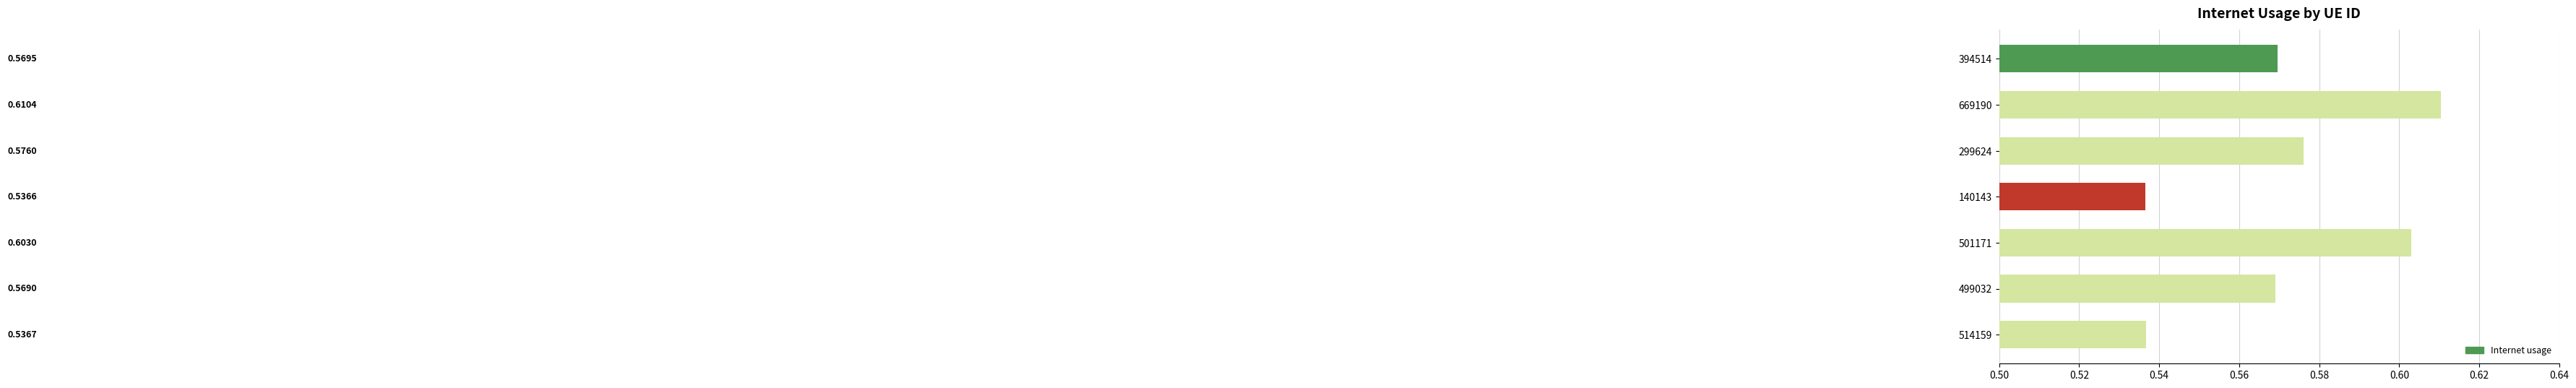

At which category does the chart reach its peak across all series?

669190